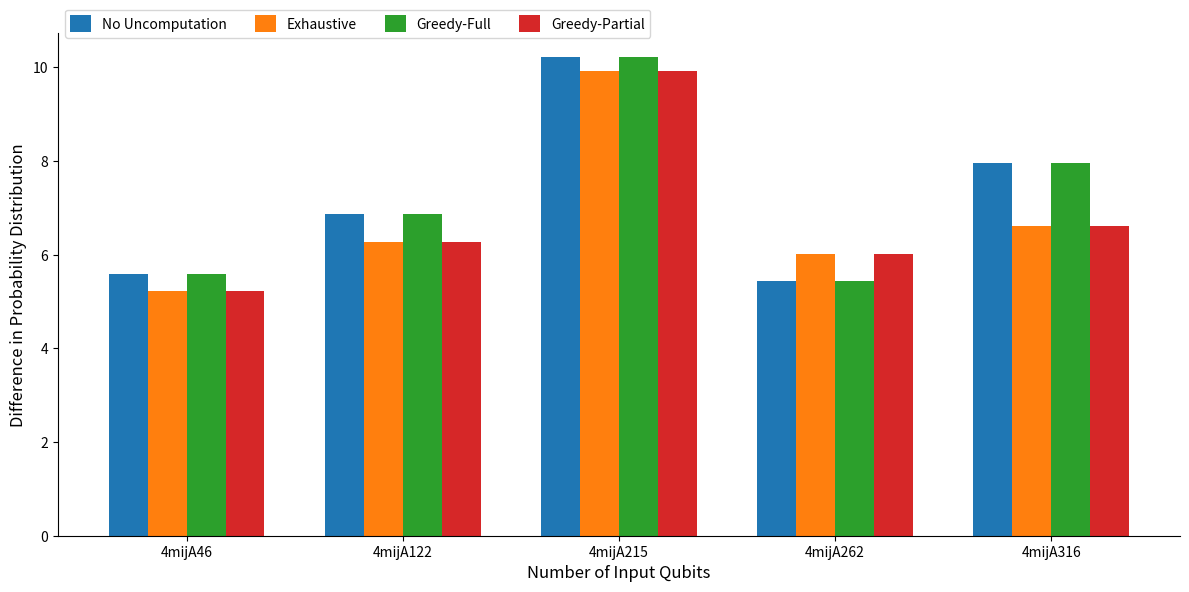

True or false: Greedy-Partial has a value of 15.0 at 4mijA215.

False